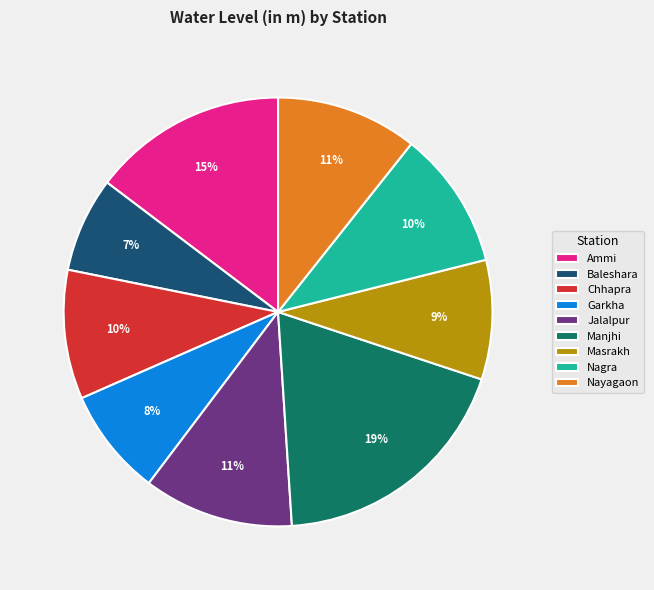

True or false: Baleshara accounts for 22% of the total.

False